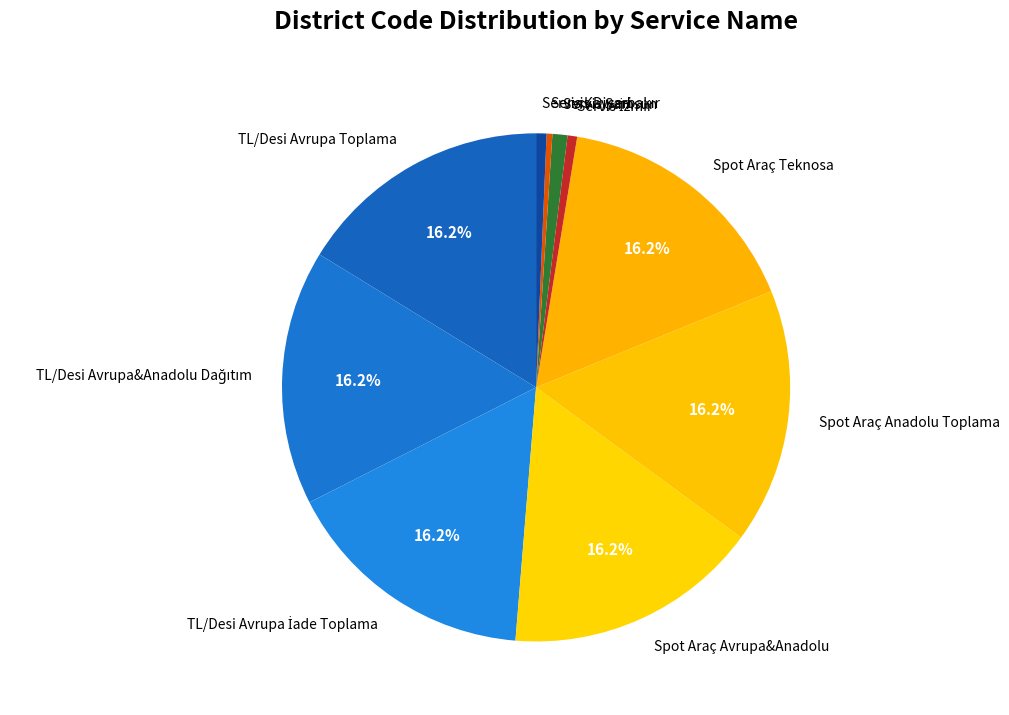

Is there a majority slice in this chart?

No